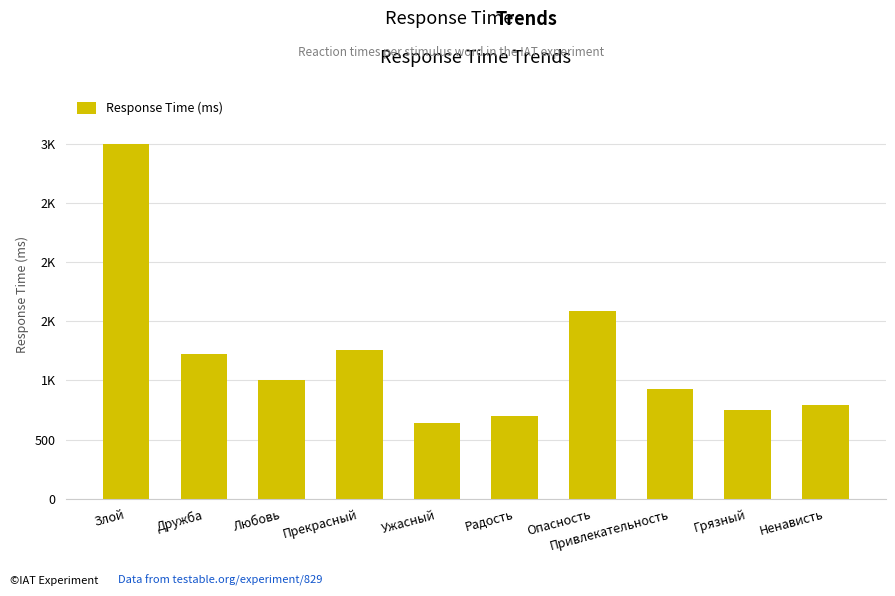

Approximately how many times larger is the value at Ужасный compared to Опасность?

0.4